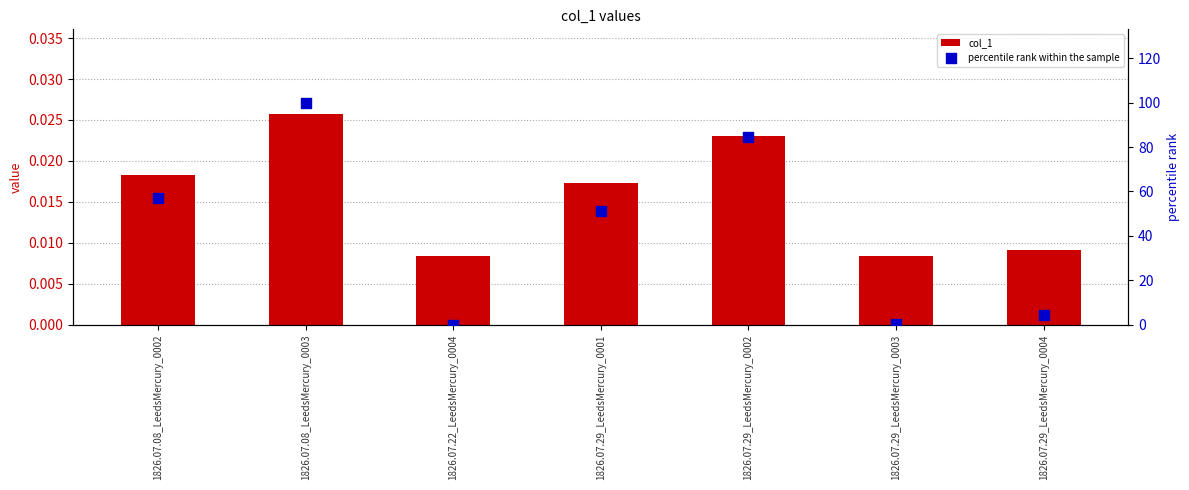

Which series reaches the maximum Y coordinate?

percentile rank within the sample